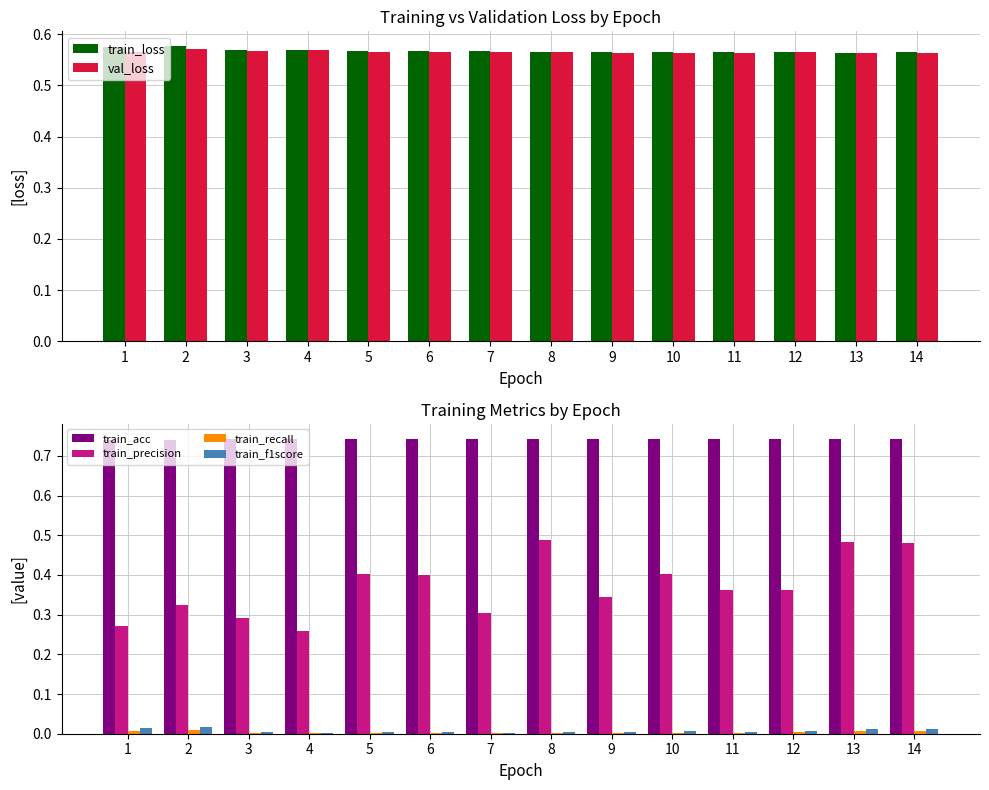

Reading left to right, list all the values displayed in this chart.

train_loss: 1=0.6	2=0.6	3=0.6	4=0.6	5=0.6	6=0.6	7=0.6	8=0.6	9=0.6	10=0.6	11=0.6	12=0.6	13=0.6	14=0.6
val_loss: 1=0.6	2=0.6	3=0.6	4=0.6	5=0.6	6=0.6	7=0.6	8=0.6	9=0.6	10=0.6	11=0.6	12=0.6	13=0.6	14=0.6
train_acc: 1=0.7	2=0.7	3=0.7	4=0.7	5=0.7	6=0.7	7=0.7	8=0.7	9=0.7	10=0.7	11=0.7	12=0.7	13=0.7	14=0.7
train_precision: 1=0.3	2=0.3	3=0.3	4=0.3	5=0.4	6=0.4	7=0.3	8=0.5	9=0.3	10=0.4	11=0.4	12=0.4	13=0.5	14=0.5
train_recall: 1=0.0	2=0.0	3=0.0	4=0.0	5=0.0	6=0.0	7=0.0	8=0.0	9=0.0	10=0.0	11=0.0	12=0.0	13=0.0	14=0.0
train_f1score: 1=0.0	2=0.0	3=0.0	4=0.0	5=0.0	6=0.0	7=0.0	8=0.0	9=0.0	10=0.0	11=0.0	12=0.0	13=0.0	14=0.0